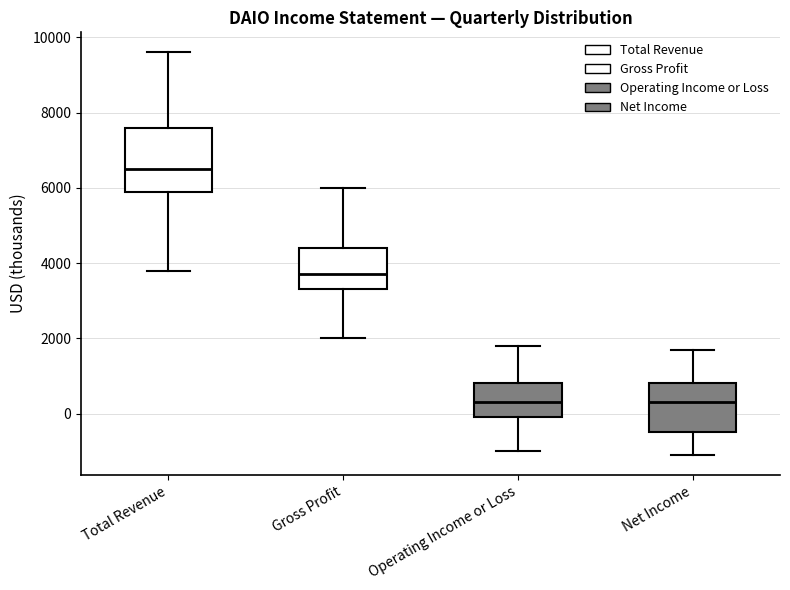

Reading left to right, read every box against the y-axis: the position of its median line, the range the box covers, and the ends of its whiskers. The values are not printed on the chart, so give them approximately, as read against the axis.

Total Revenue: median 6600, box 6000 to 7600, whiskers 3800 to 9600
Gross Profit: median 3800, box 3400 to 4400, whiskers 2000 to 6000
Operating Income or Loss: median 400, box 0 to 800, whiskers -1000 to 1800
Net Income: median 400, box -400 to 800, whiskers -1000 to 1800